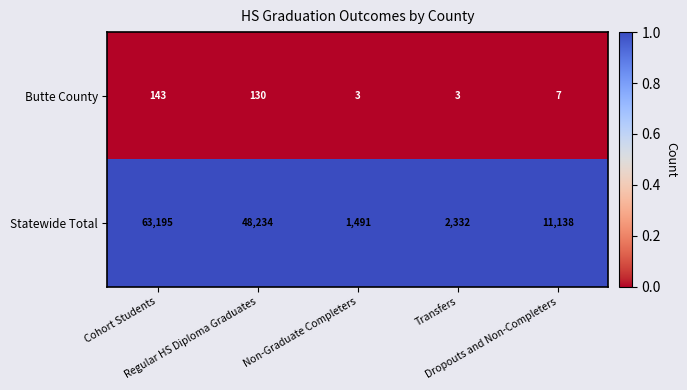

List the series in order of their overall mean, highest first.

Statewide Total, Butte County